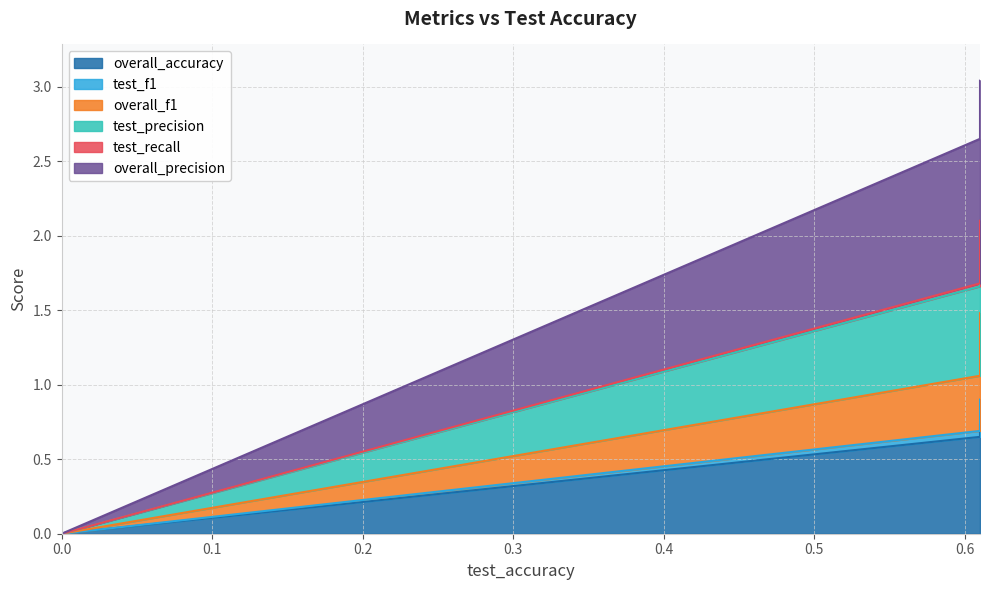

Which series has the largest total across all categories?

overall_precision